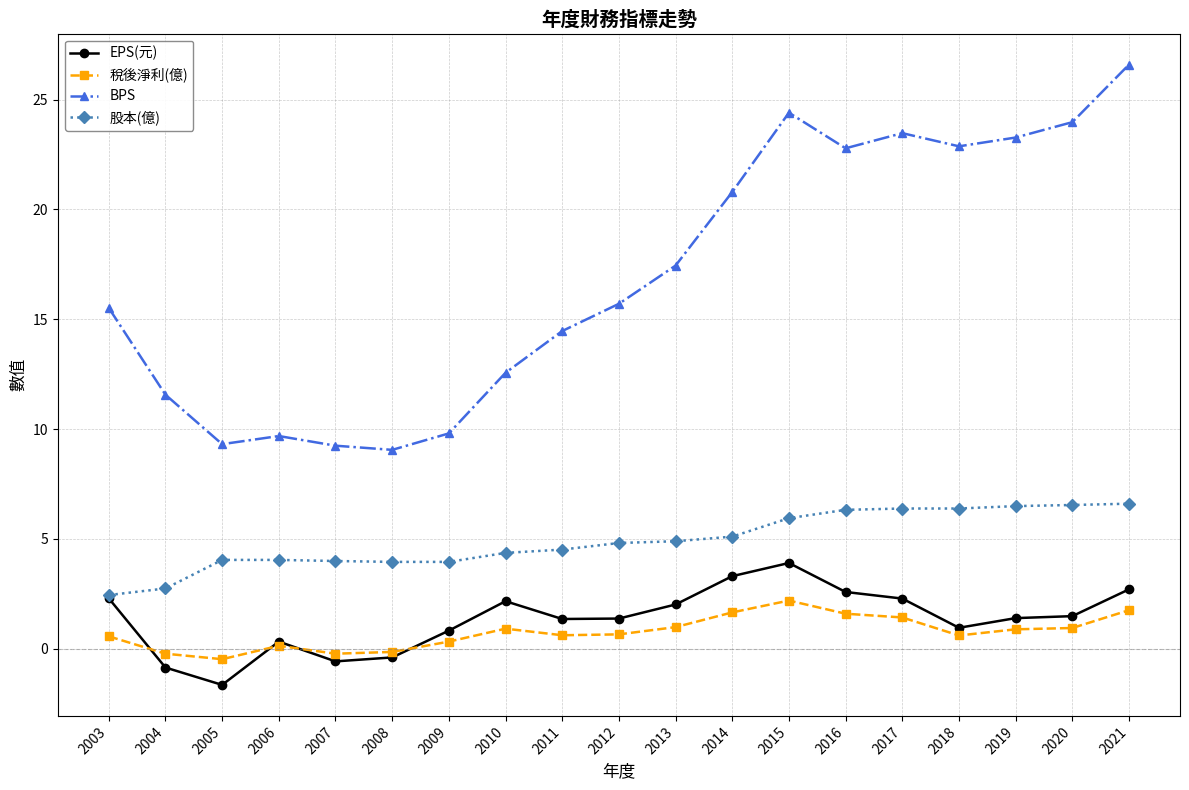

What is the difference between the BPS values at 2011 and 2019?

8.8